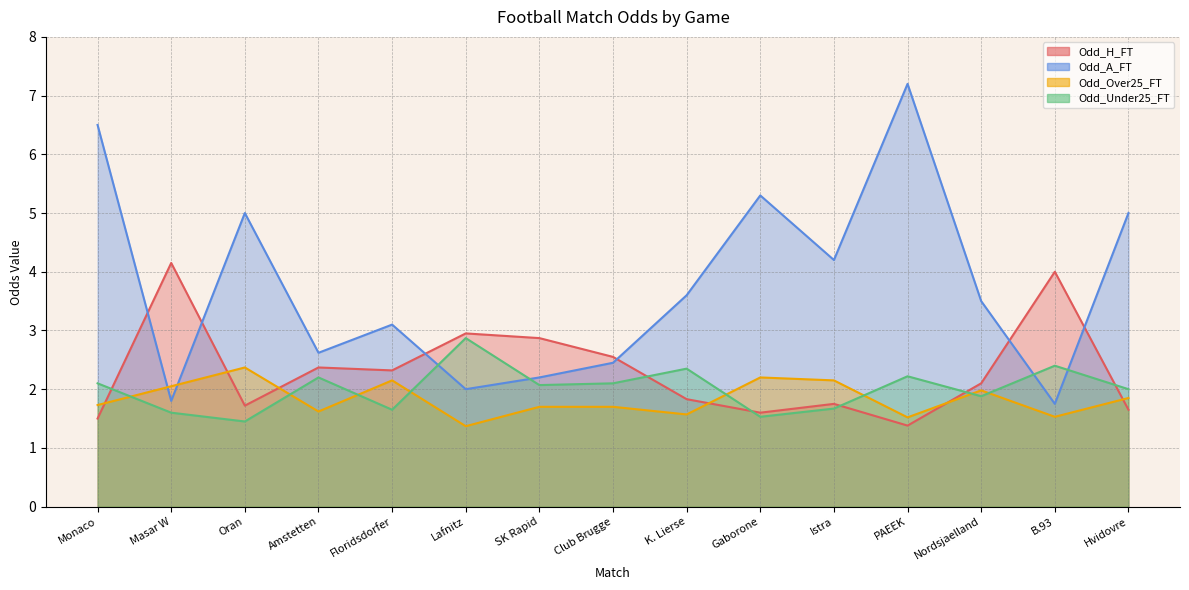

What is the average value of the Odd_Over25_FT series?

1.8